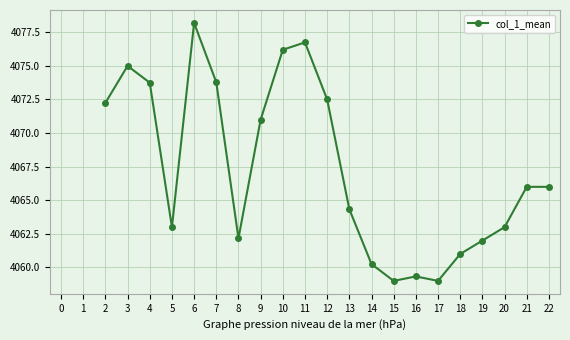

Is this an area chart (filled region under the line)?

No